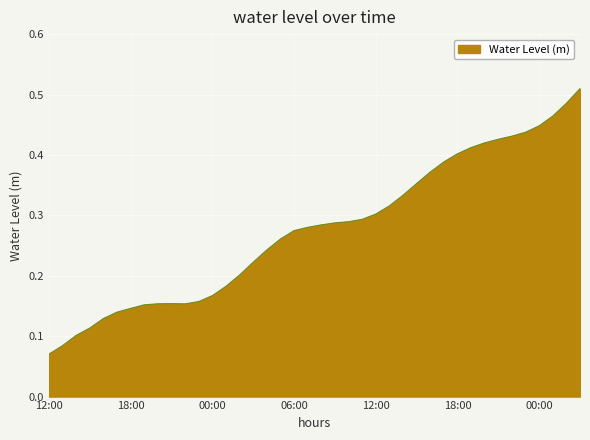

How many lines are shown in the chart?

1